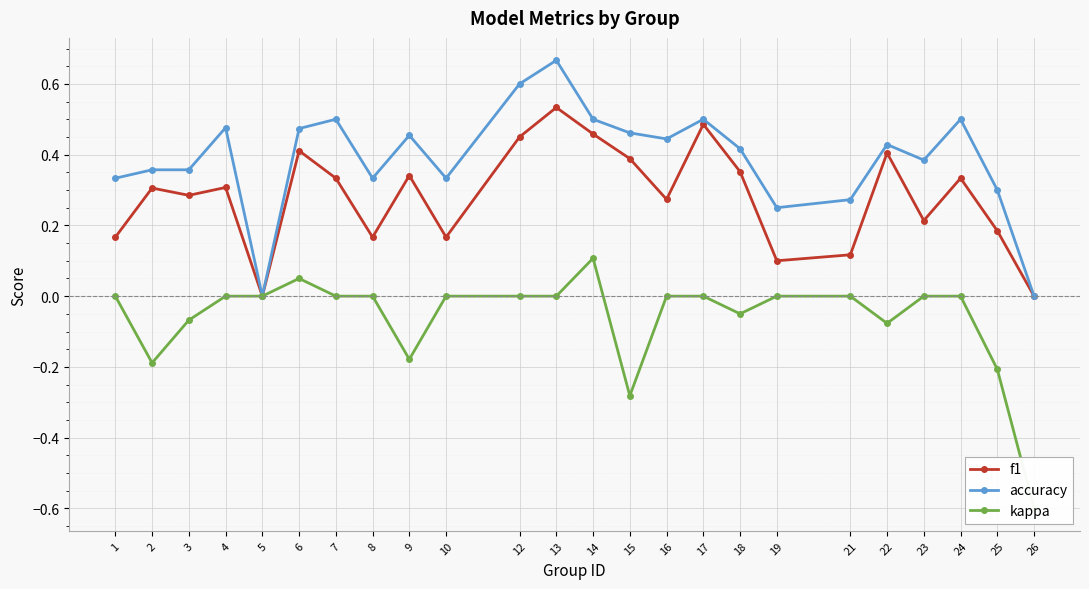

What is the value of the accuracy point at the 7th from the left?

0.5